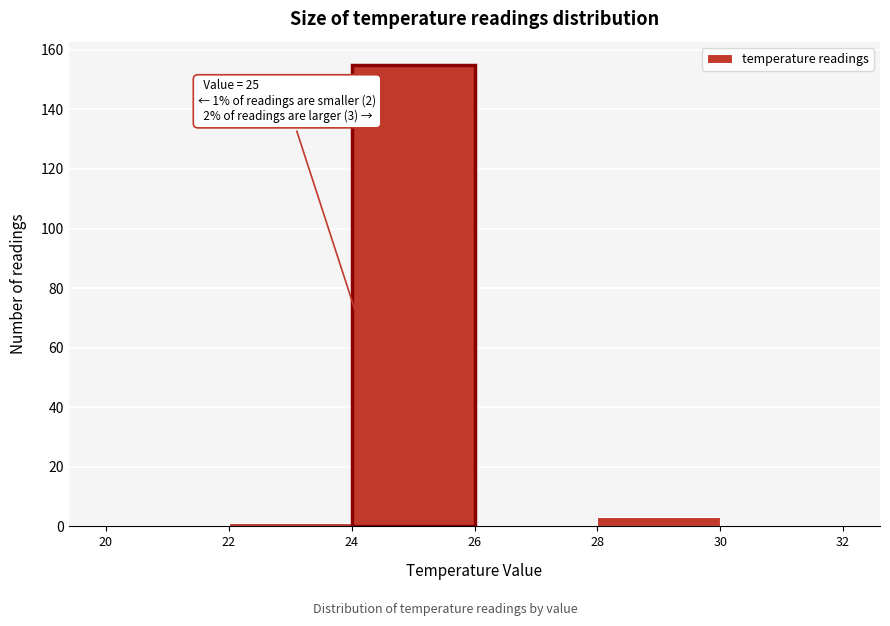

Over which range of the x-axis is the bar tallest?

24 to 26